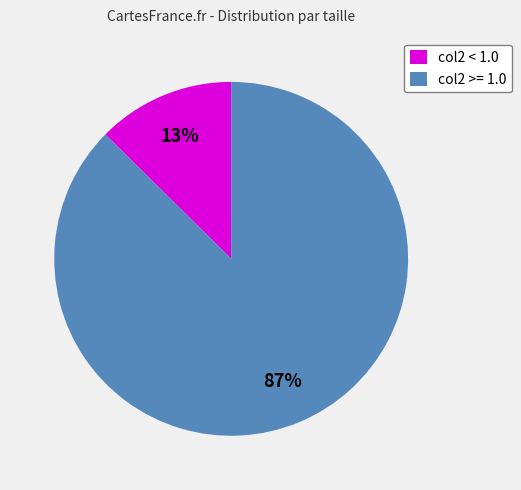

Does col2 >= 1.0 represent more than half of the total?

Yes